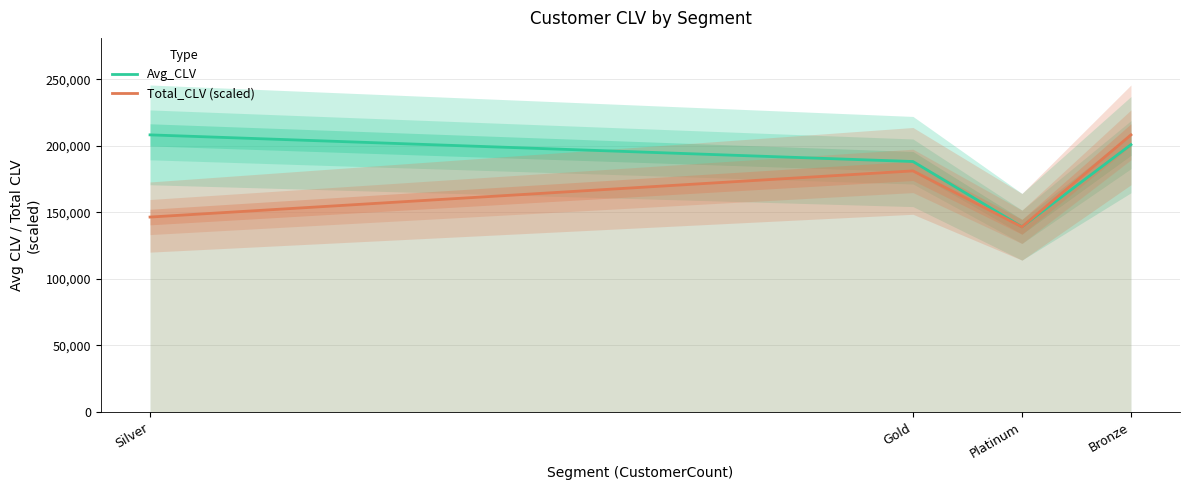

Reading left to right, what are all the values shown in this chart?

Avg_CLV: 208155.2	188140.1	139116.9	200804.3
Total_CLV (scaled): 146418.9	181096.9	139059.2	208155.2